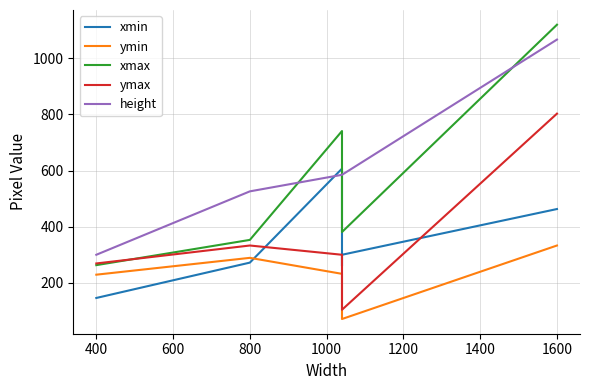

The ymax series shows 1091 at 1600. True or false?

False